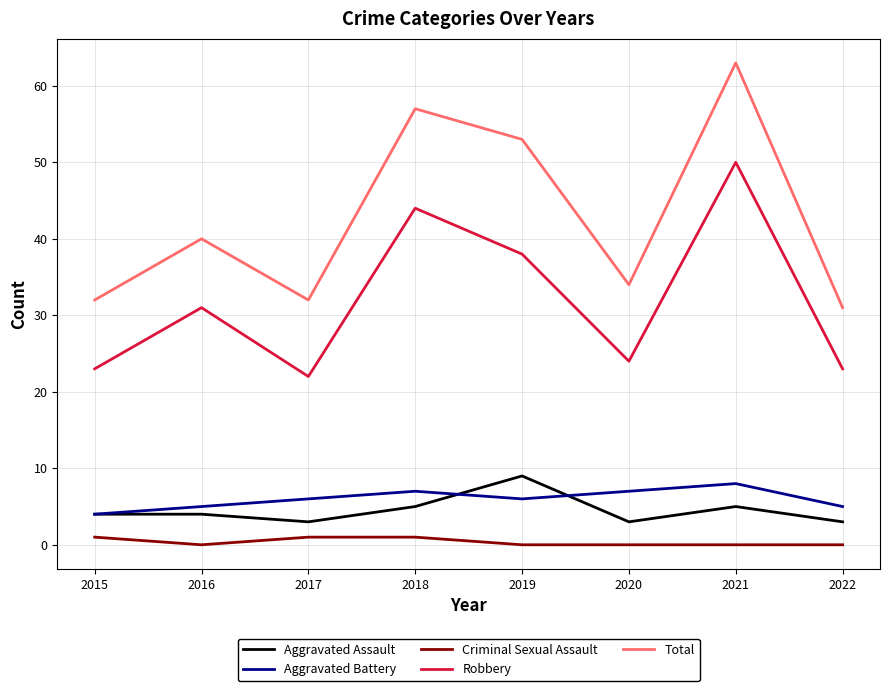

True or false: Robbery and Total intersect in this chart.

False